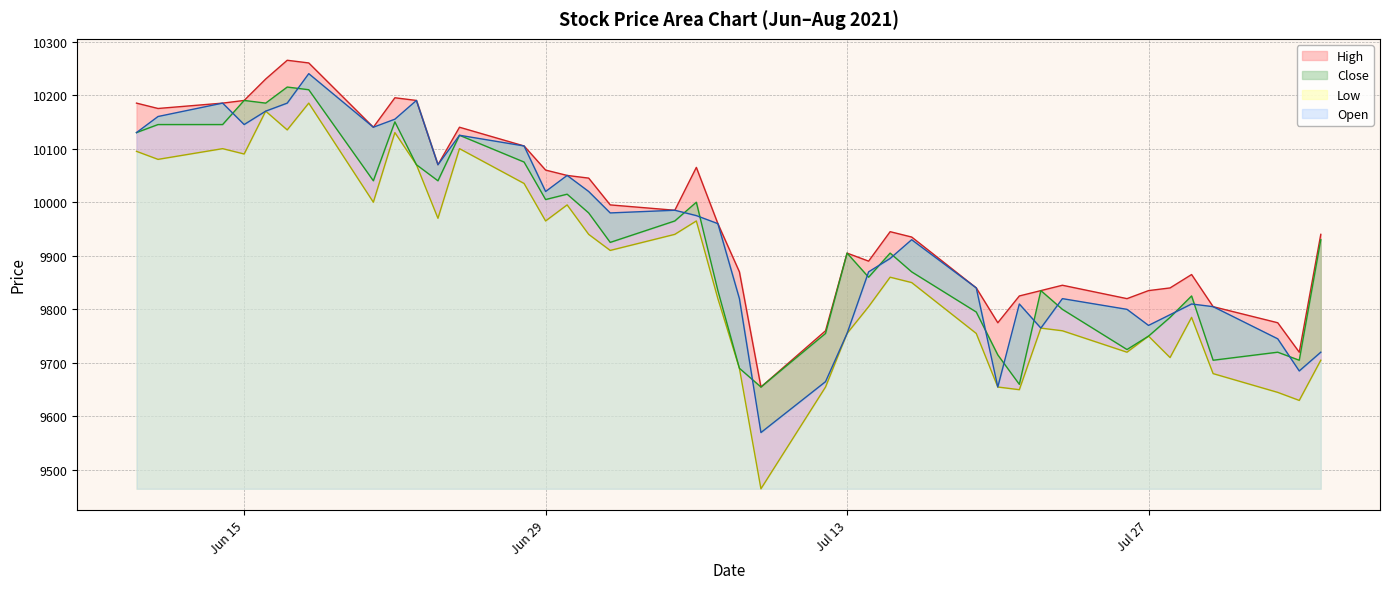

In Low, how many points are lower than both neighbors (excluding endpoints)?

12